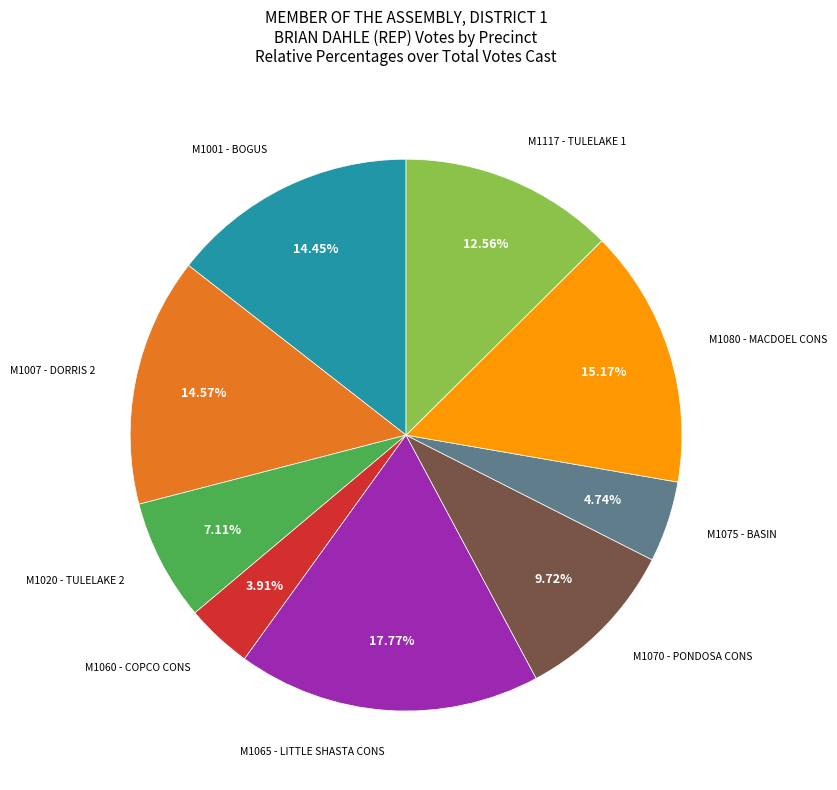

Is there any slice that represents more than half of the pie?

No